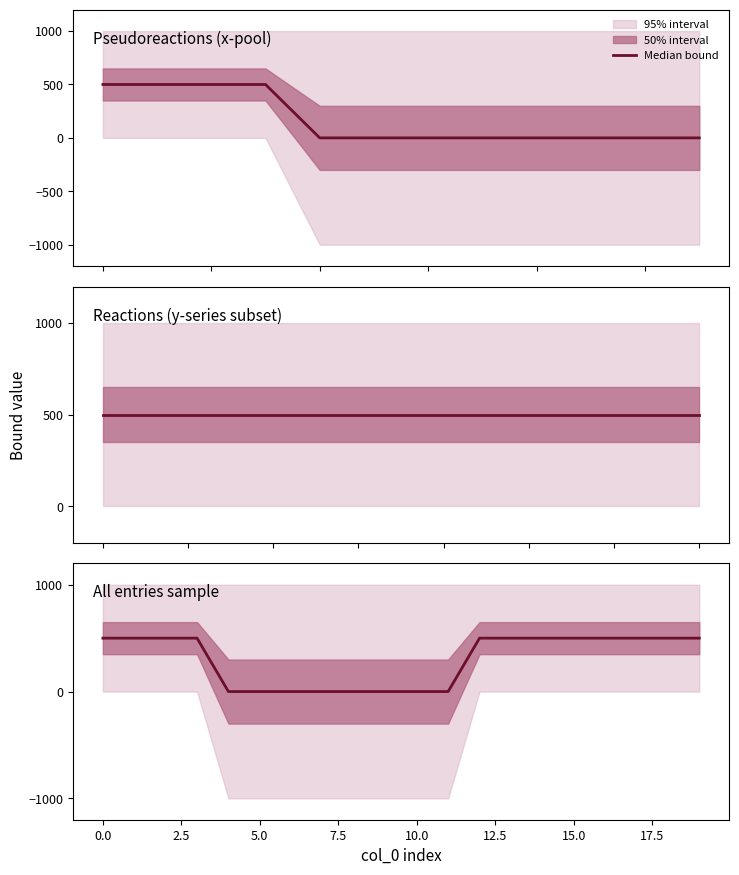

What is the average value?

300